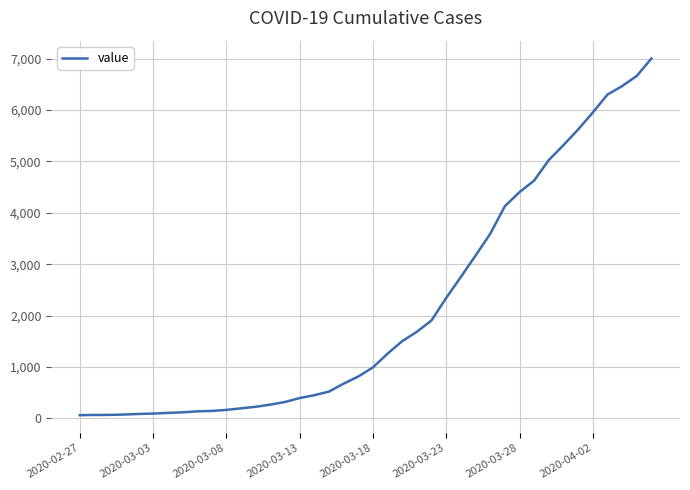

What is the maximum value shown in the chart?

7003